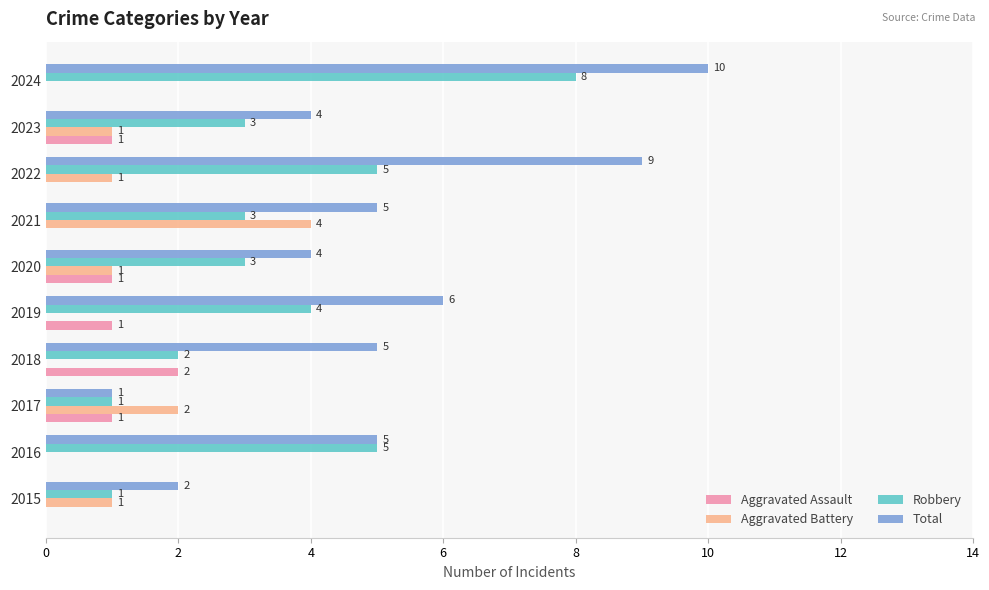

At which label does Robbery reach its peak?

2024